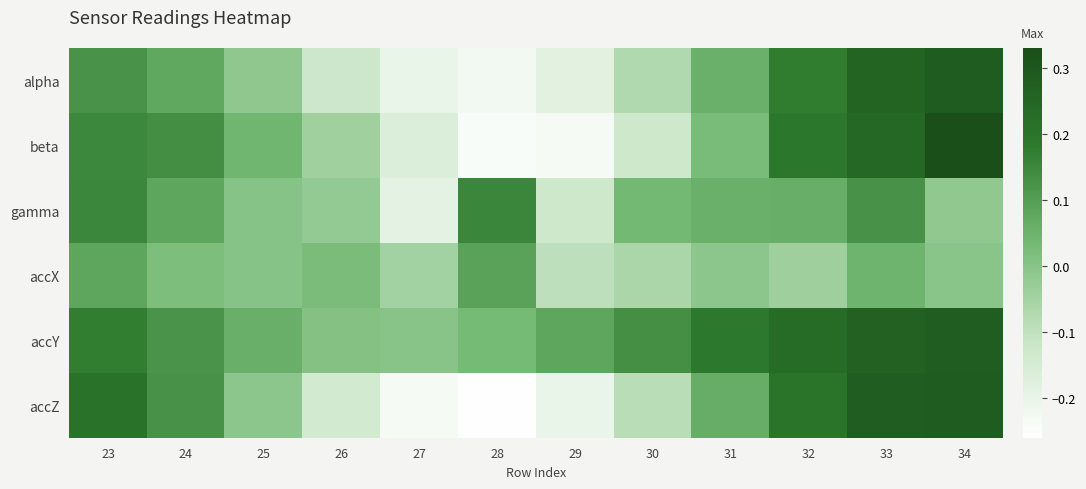

What is the total value across all series at 33?

1.2